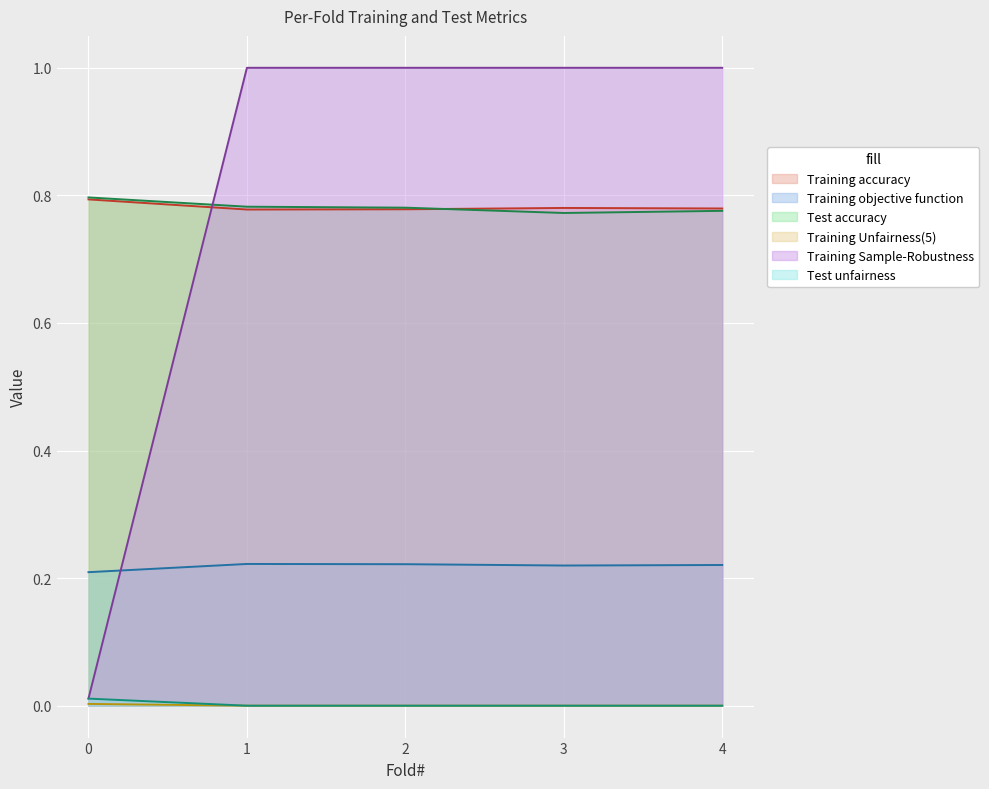

Which has a higher value, 2 or 3?

3